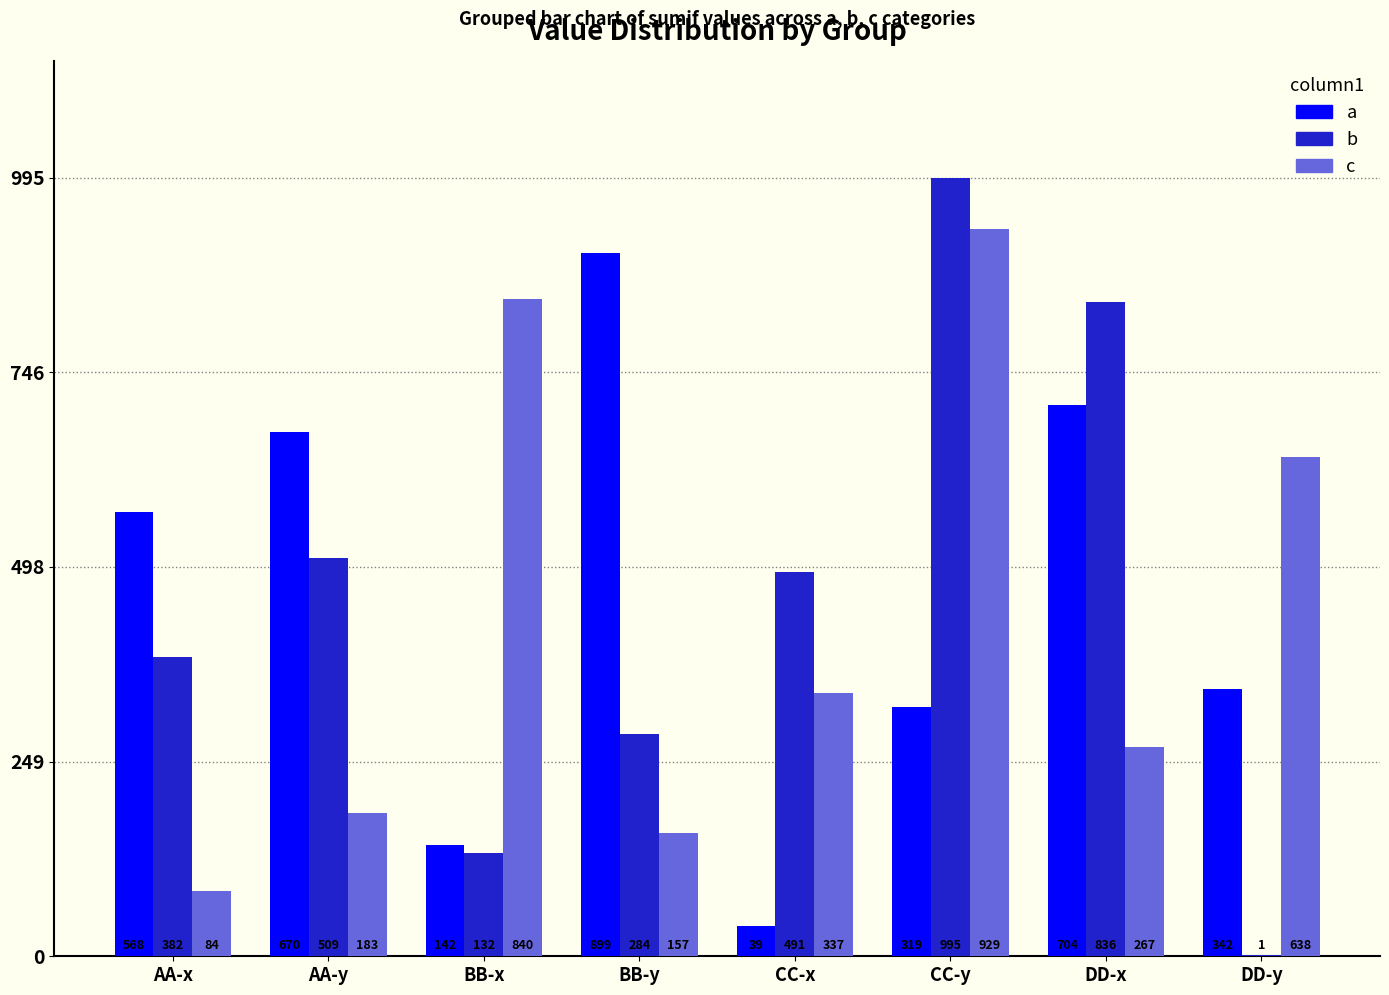

What is the sum of all c values?

3435